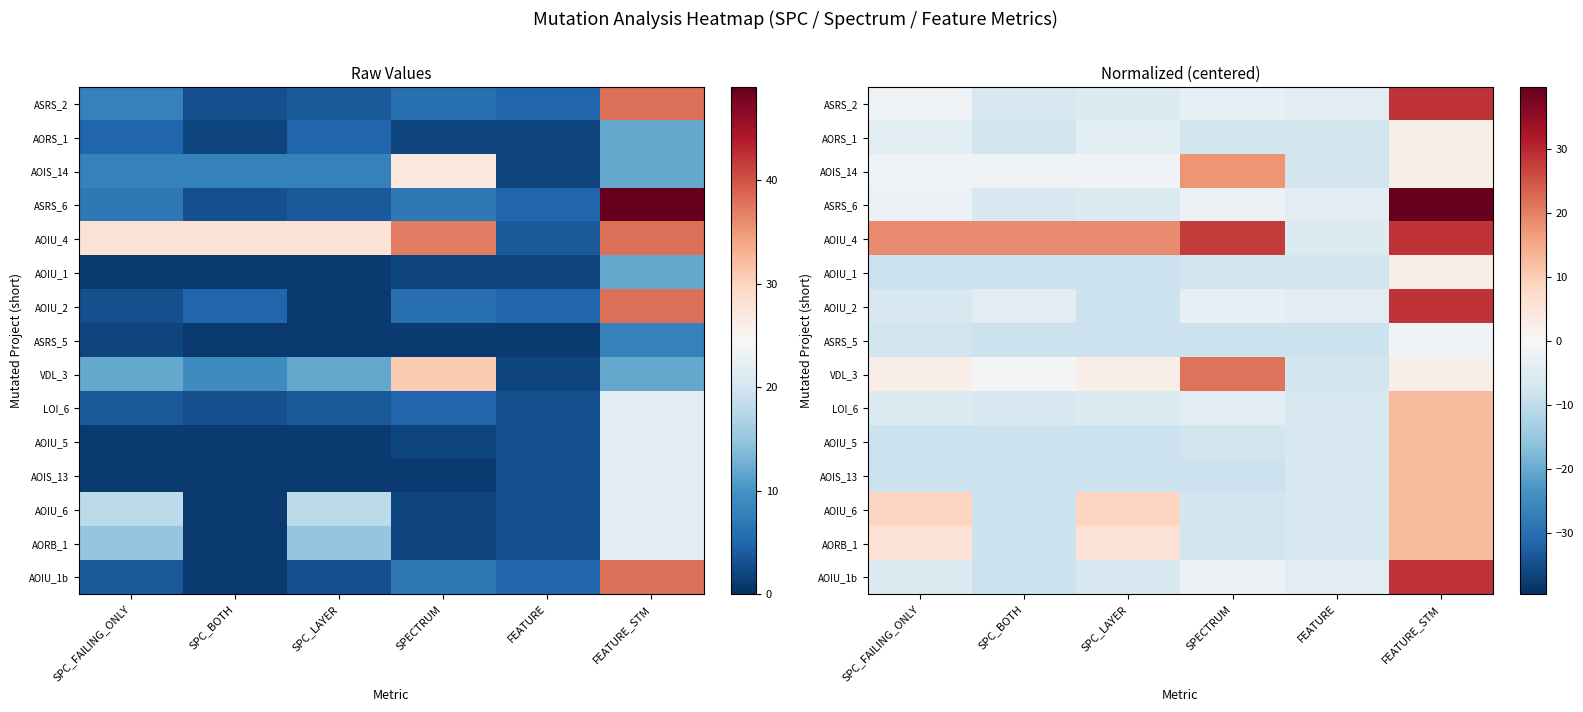

How many values in AORB_1 are above zero?

3